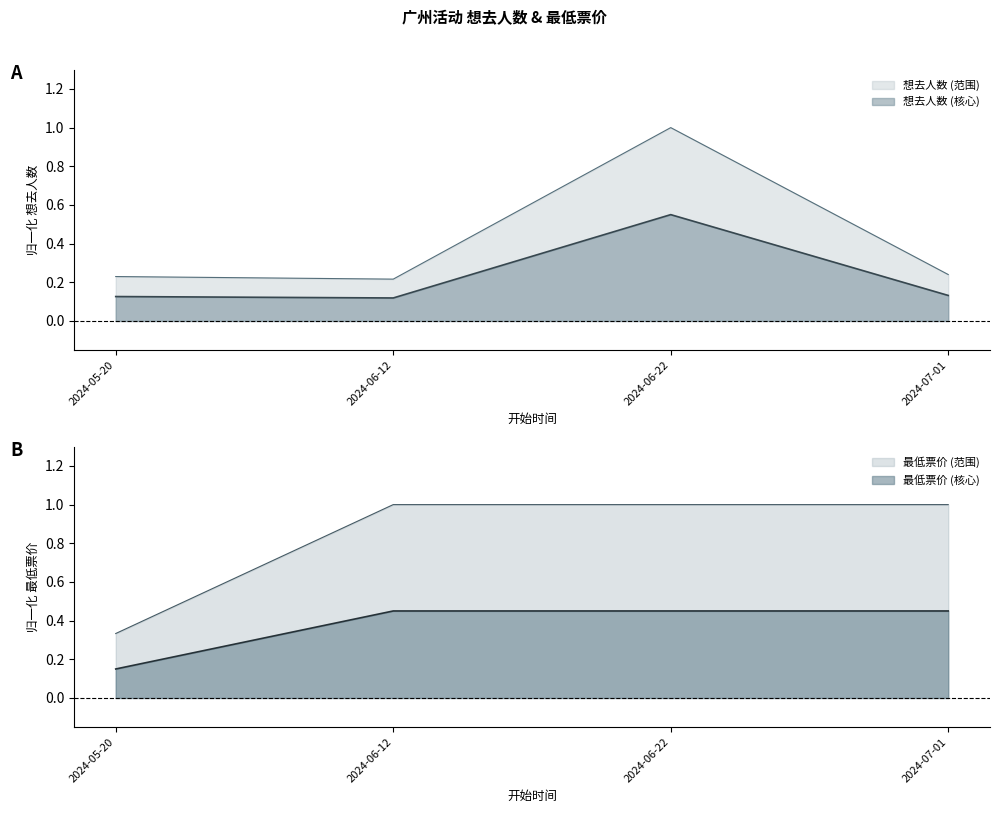

Is the value of 想去人数 (核心) at 2024-06-12 greater than the value of 想去人数 (范围) at 2024-06-12?

No